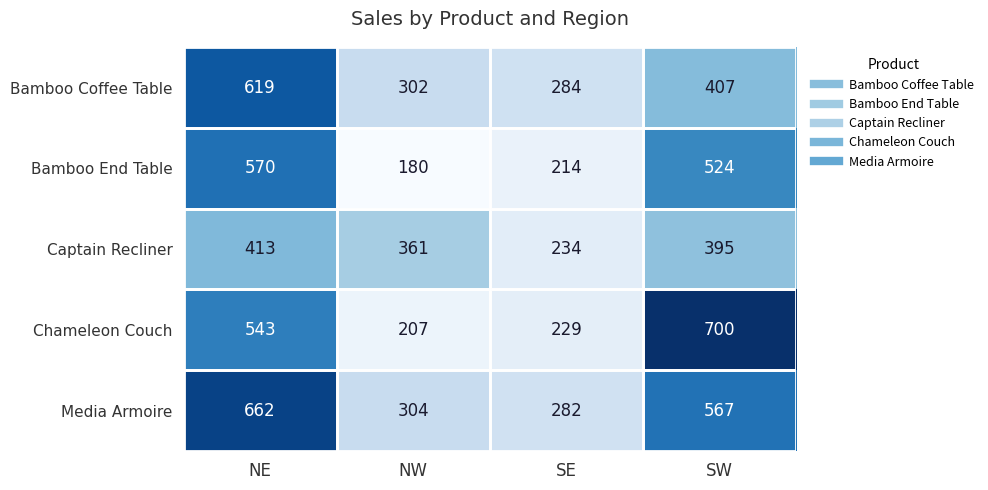

Which category has the lowest value in the Media Armoire series?

SE